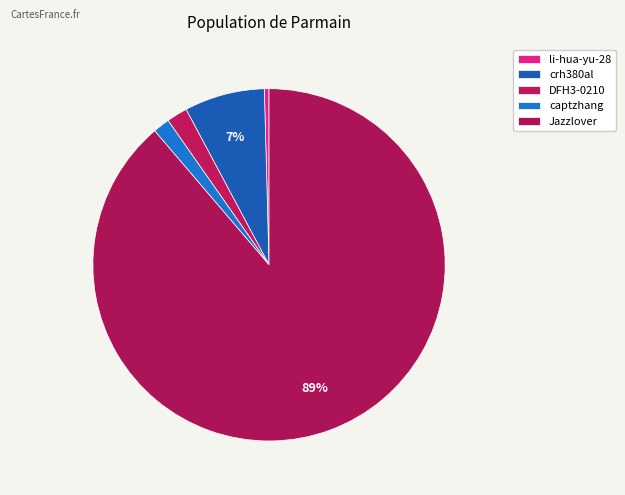

What is the majority slice?

Jazzlover